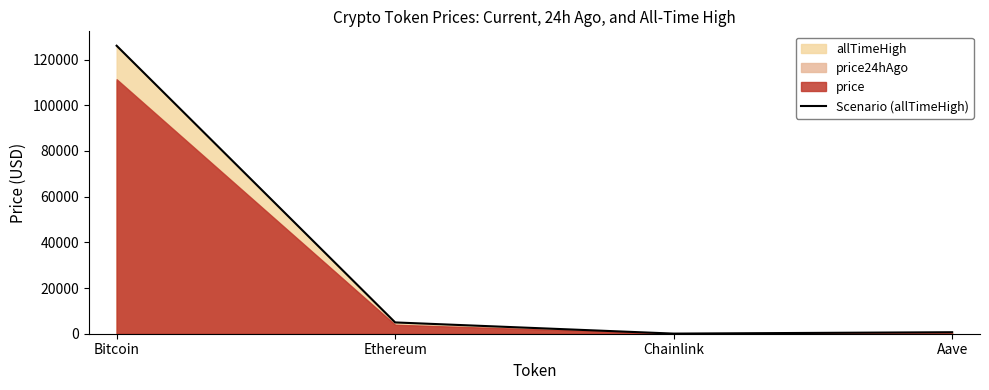

How many points are lower than both their immediate neighbors (excluding endpoints)?

1